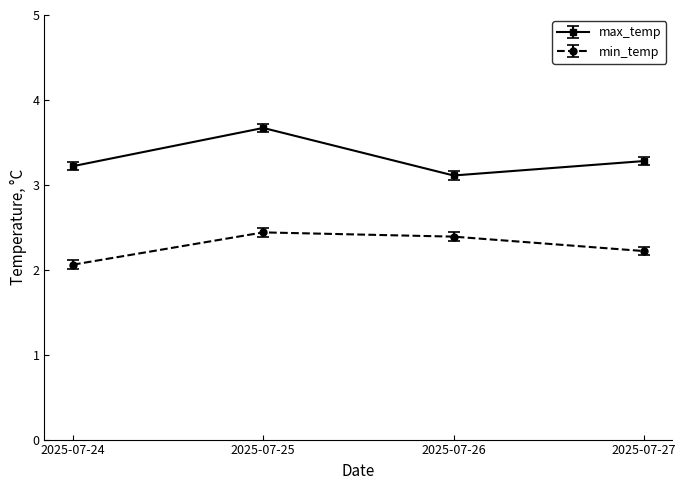

At how many categories does at least one series exceed 2?

4